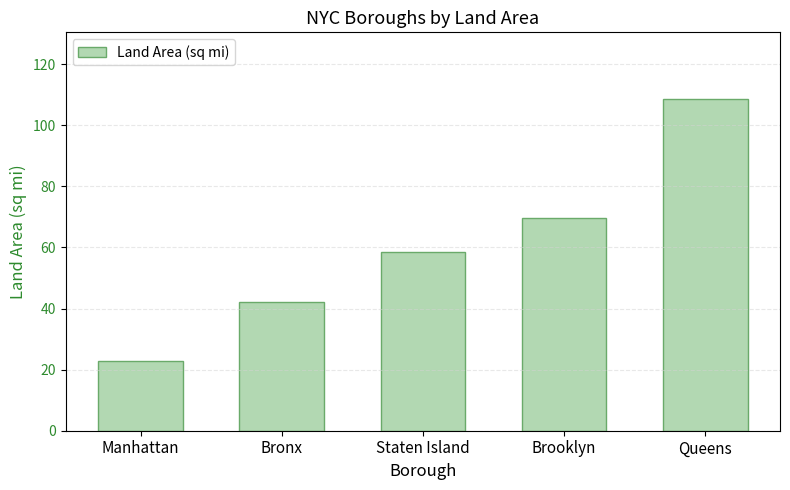

Which label corresponds to the smallest value in the chart?

Manhattan